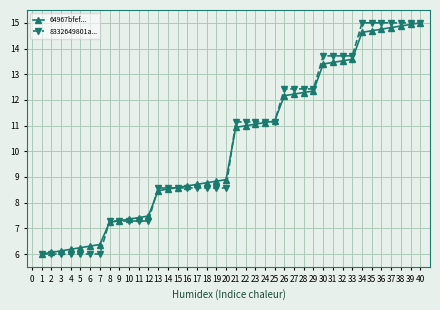

At how many categories does at least one series exceed 9?

20